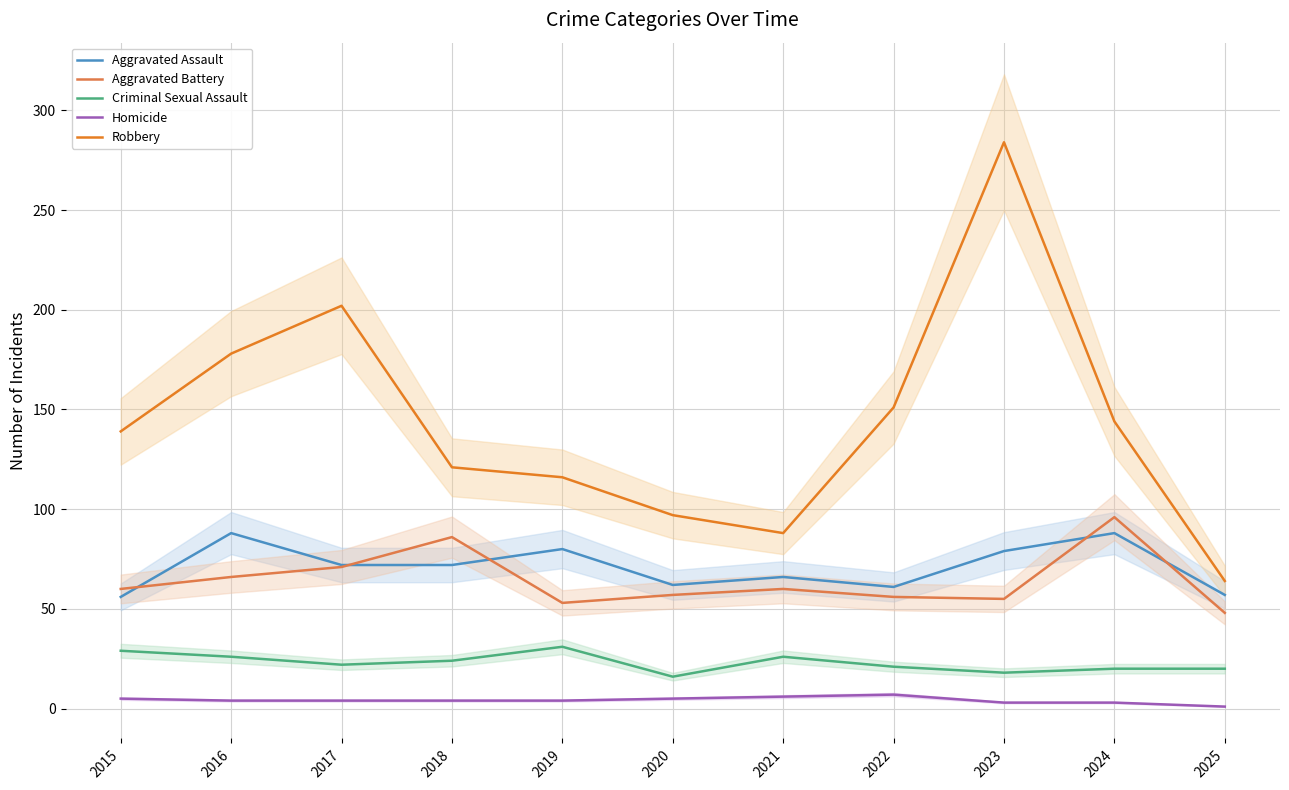

How many distinct data groups are displayed?

5